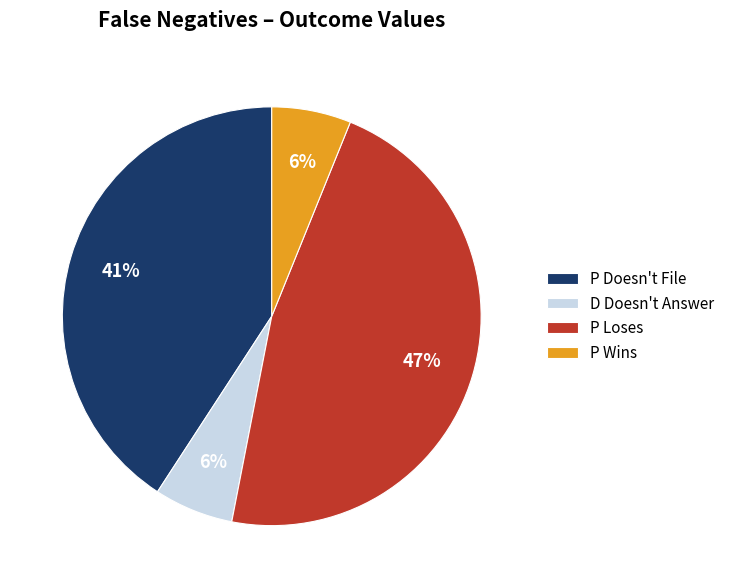

How many slices are in this pie chart?

4